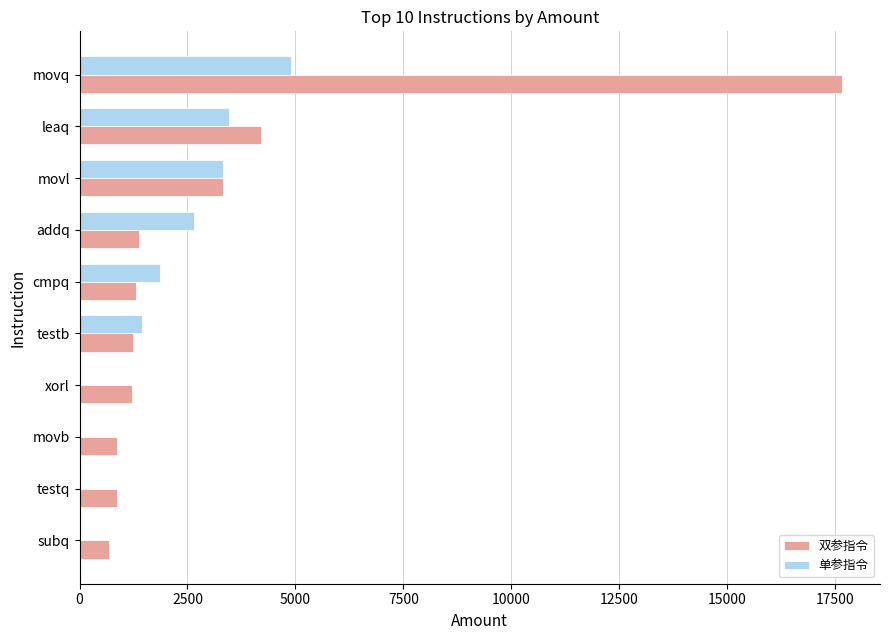

Is the value of 单参指令 at addq greater than the value of 双参指令 at testb?

Yes